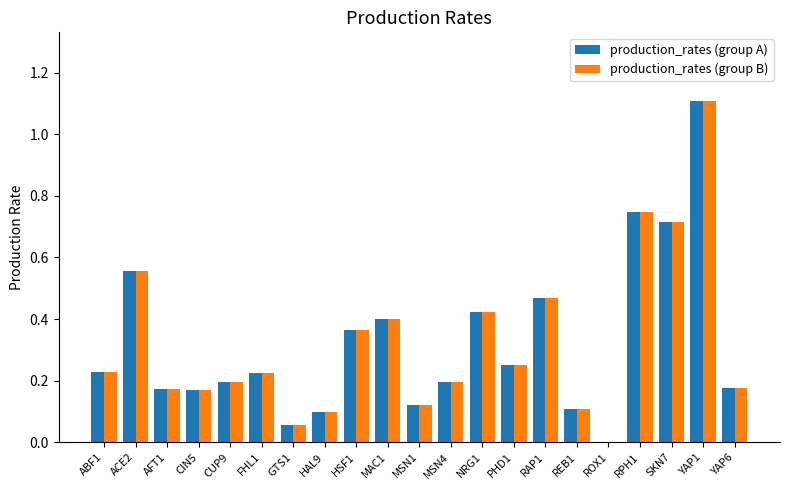

True or false: production_rates (group B) has a value of 0.1 at HAL9.

True